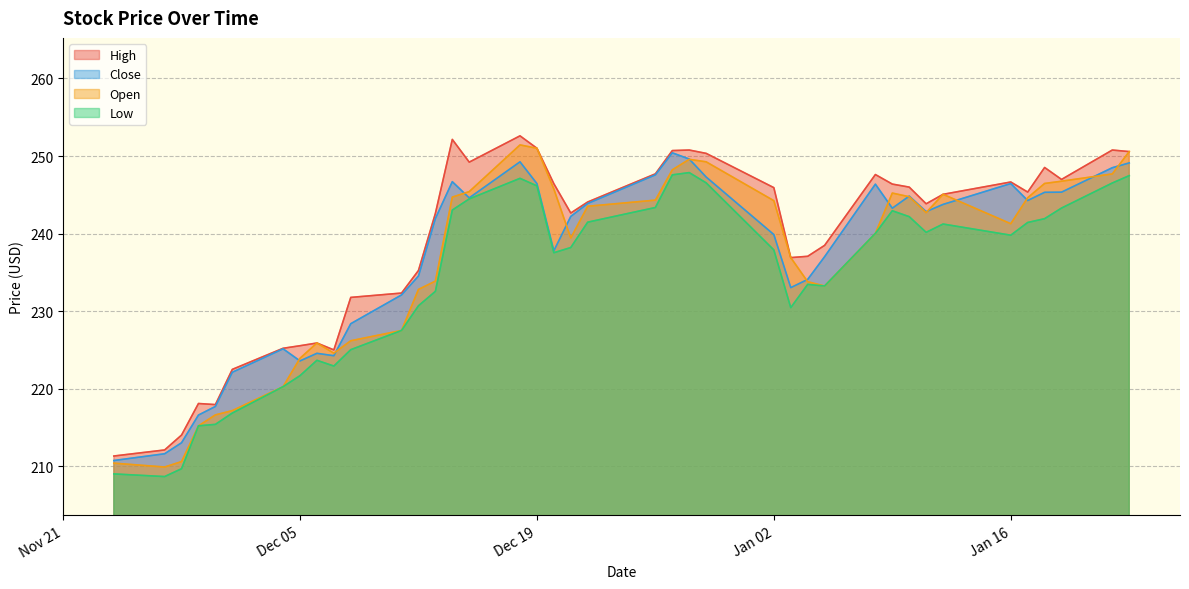

What is the maximum value shown in the chart?

252.6